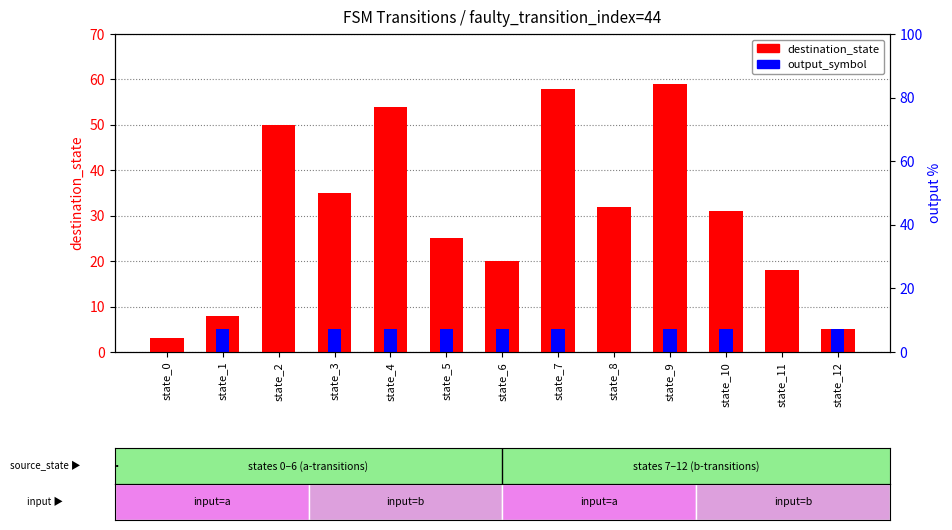

The destination_state series shows 32 at state_8. True or false?

True